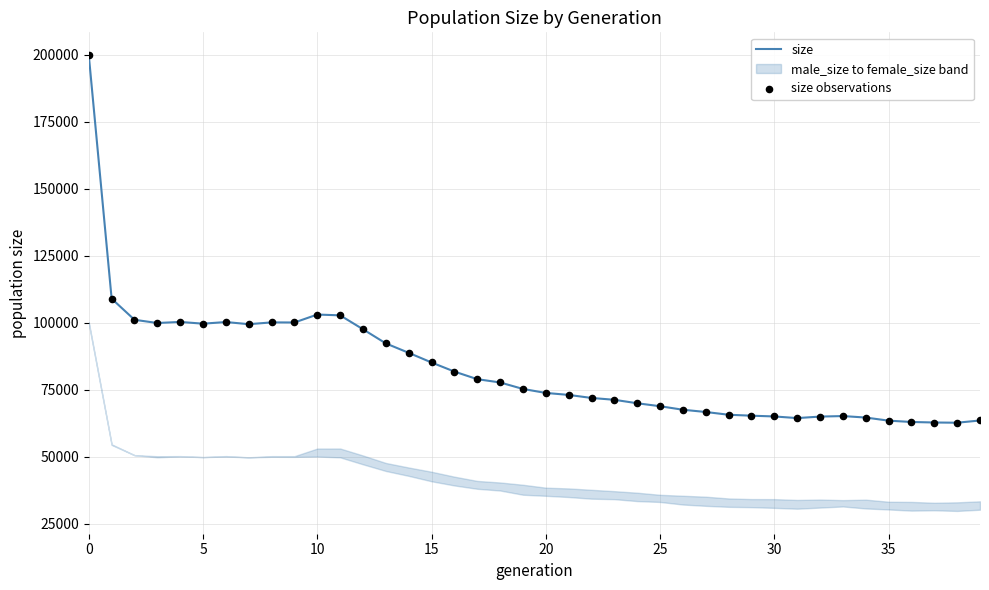

Which series has the widest spread of Y values?

size